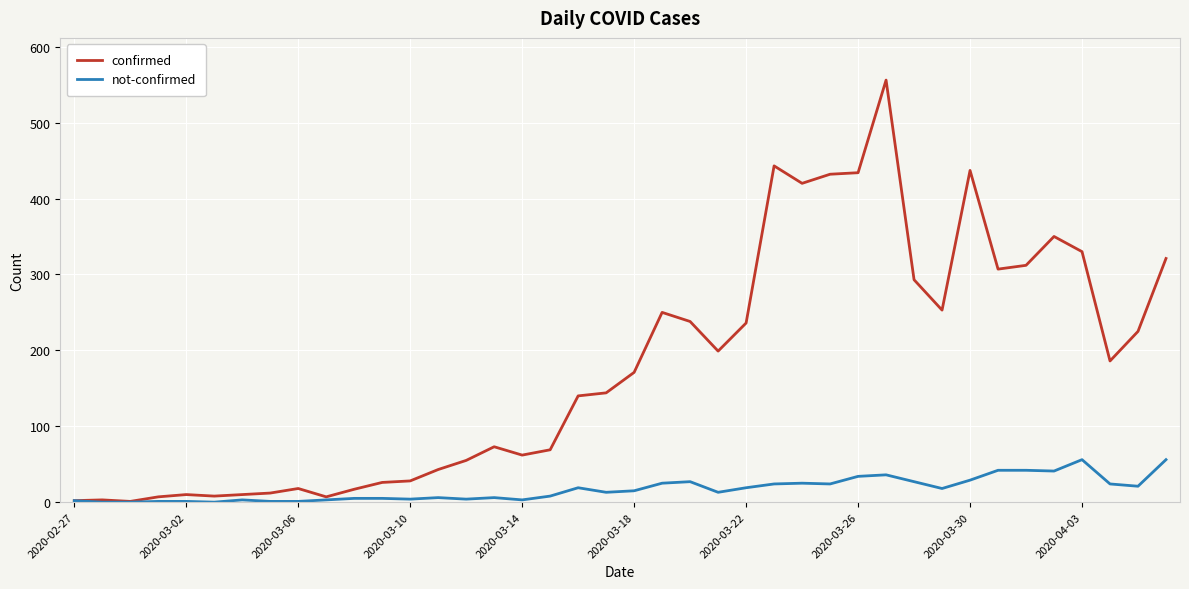

What is the highest value of the not-confirmed series?

56